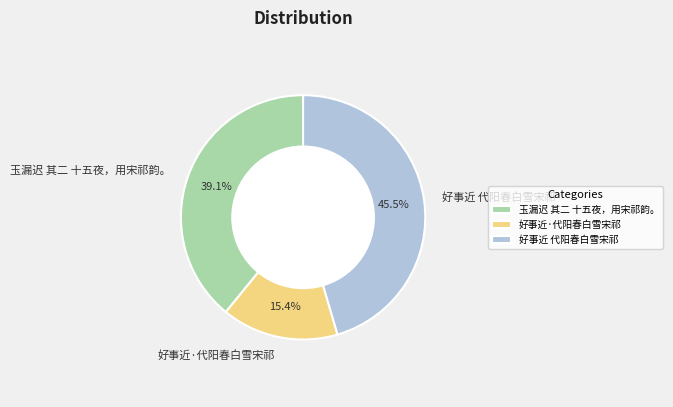

The 玉漏迟 其二 十五夜，用宋祁韵。 slice represents 26% of the pie. True or false?

False